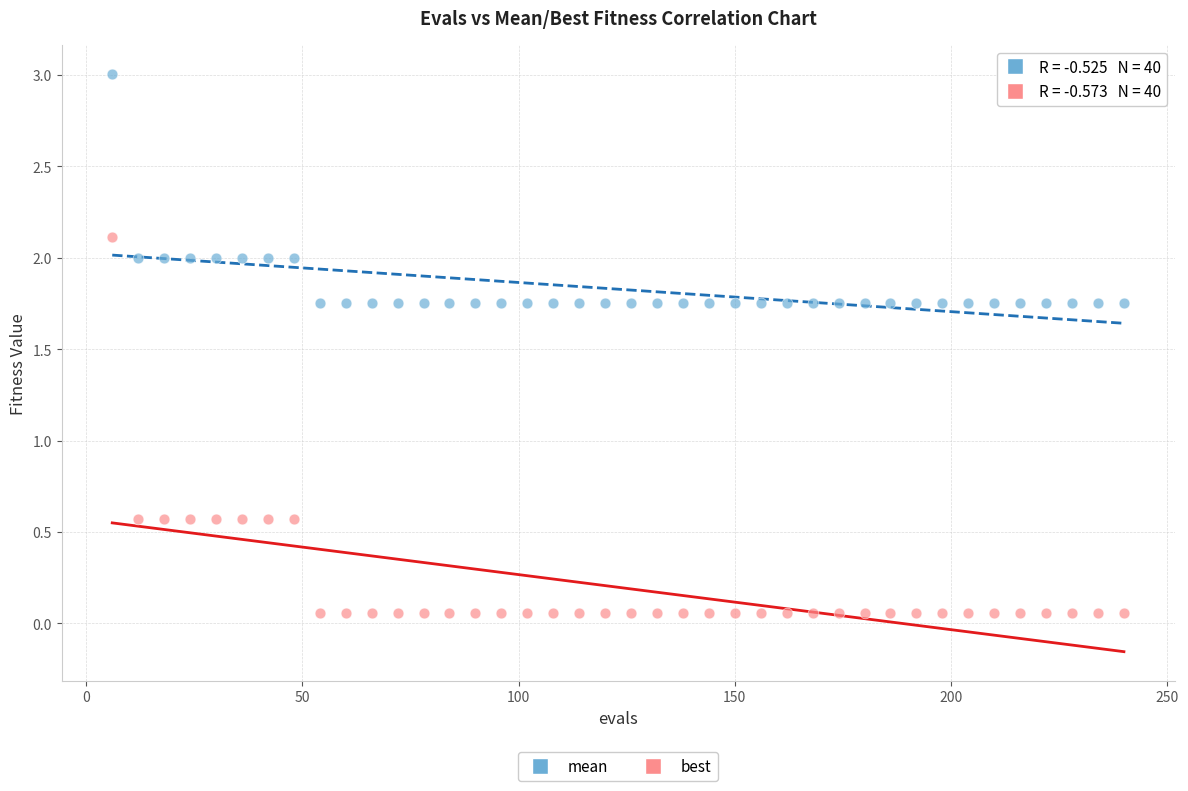

Which series contains the lowest Y value?

best